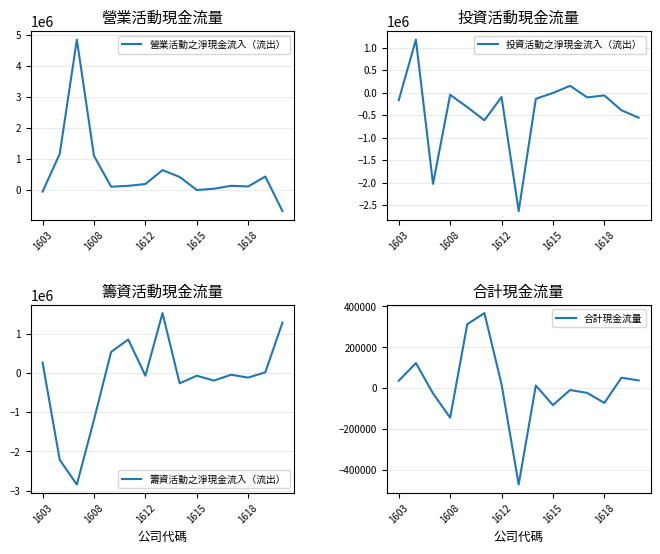

What is the highest value of the 營業活動之淨現金流入（流出） series?

4846447